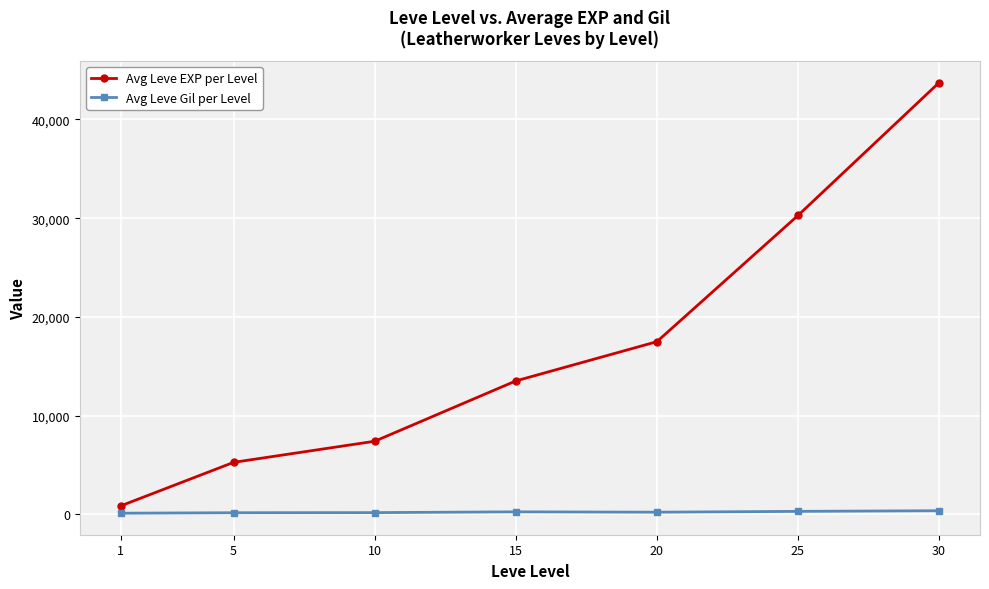

What is the value of the Avg Leve EXP per Level point at the 4th from the left?

13510.0